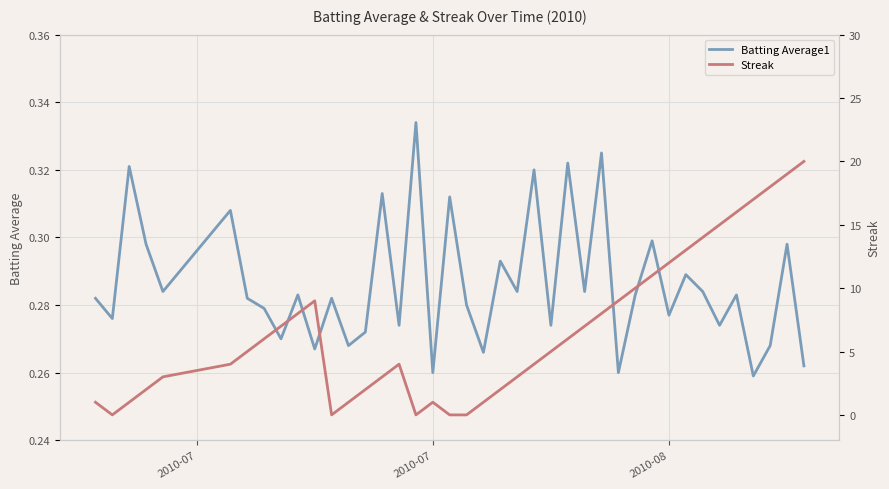

Which series has the widest spread of values?

Streak